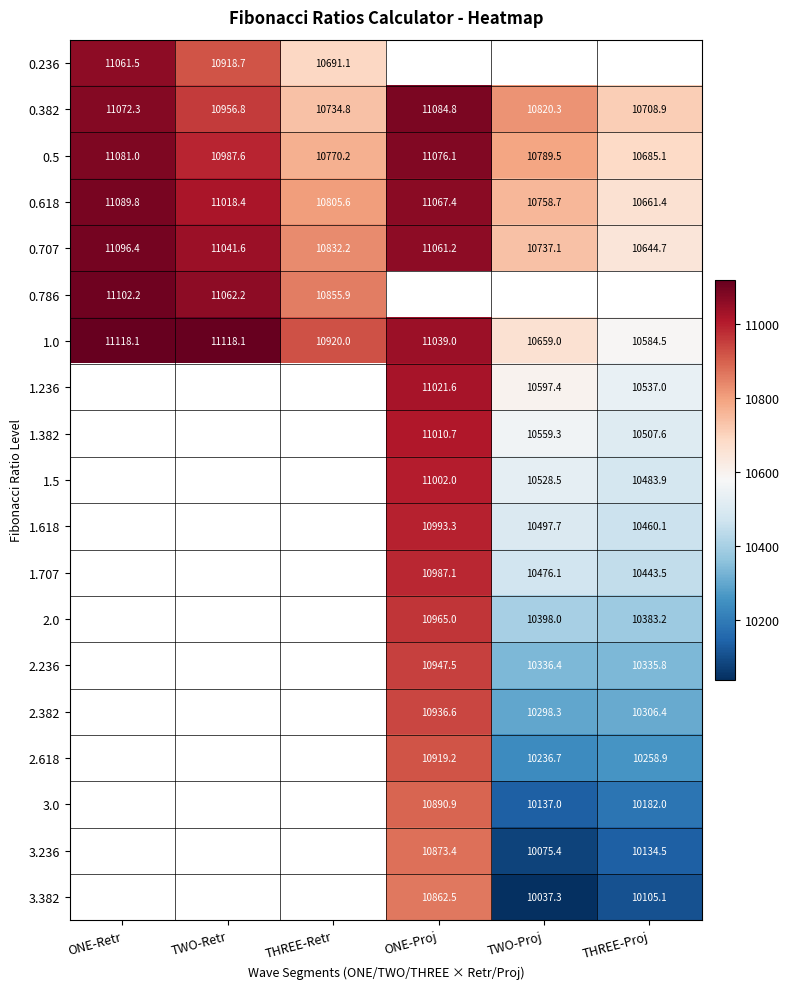

At which label is 1.0 closest to 10851?

THREE-Retr